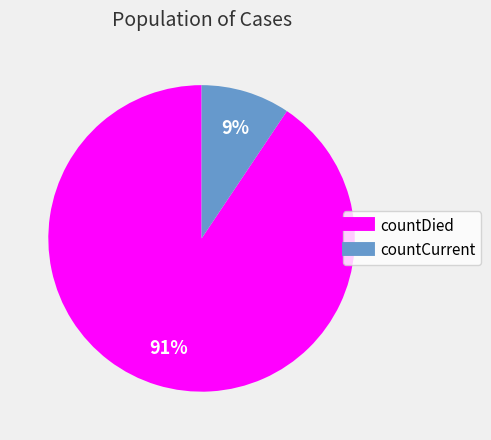

To the nearest percent, what portion does countCurrent represent?

9%